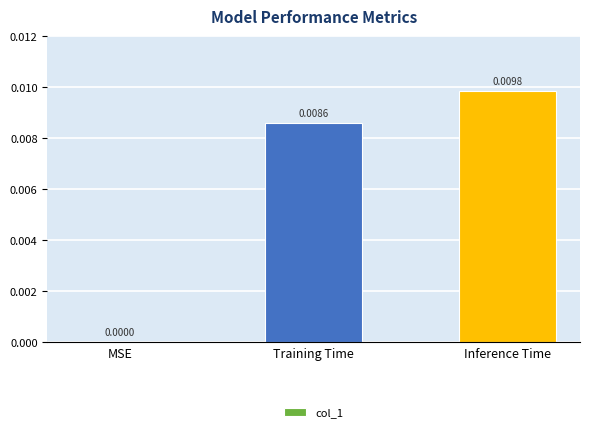

Between Training Time and MSE, which is larger?

Training Time